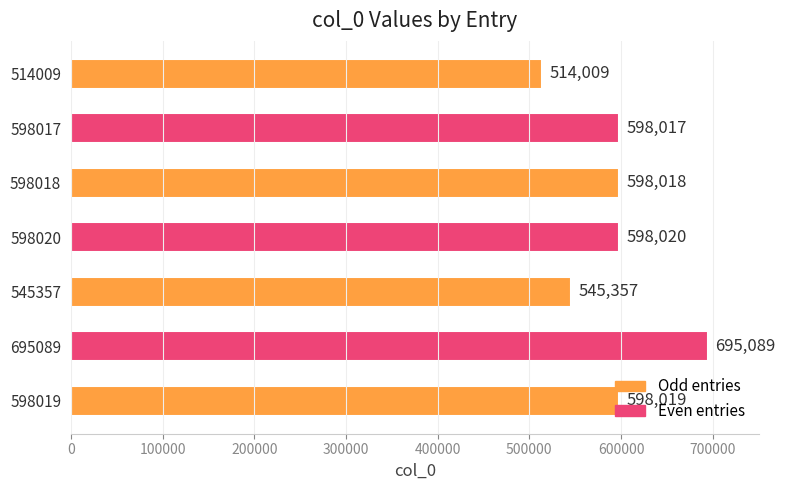

Rank the categories by value from lowest to highest.

514009, 545357, 598017, 598018, 598019, 598020, 695089